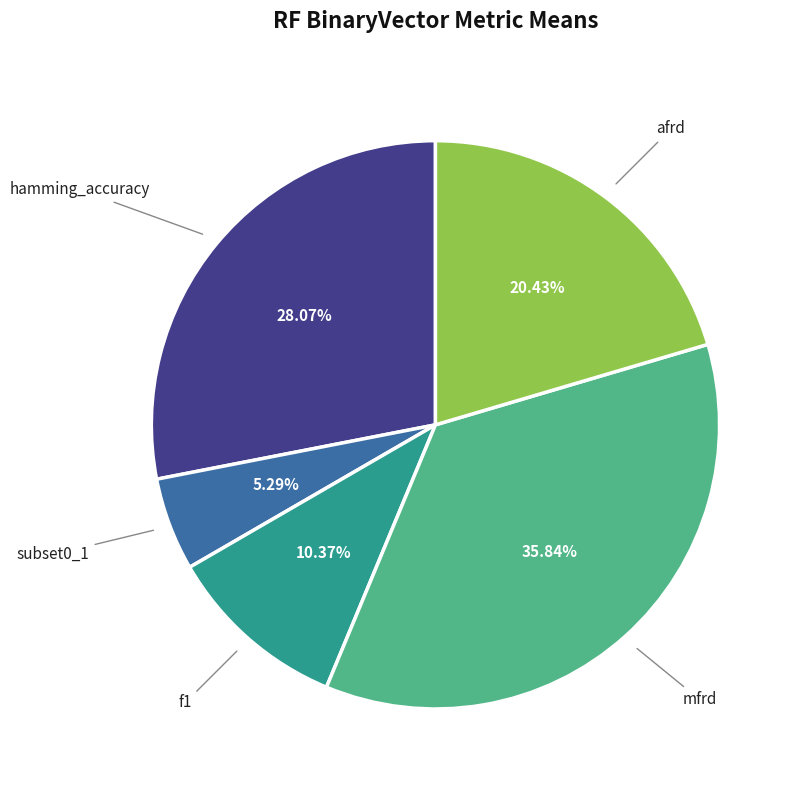

What is the smallest slice in the pie chart?

subset0_1